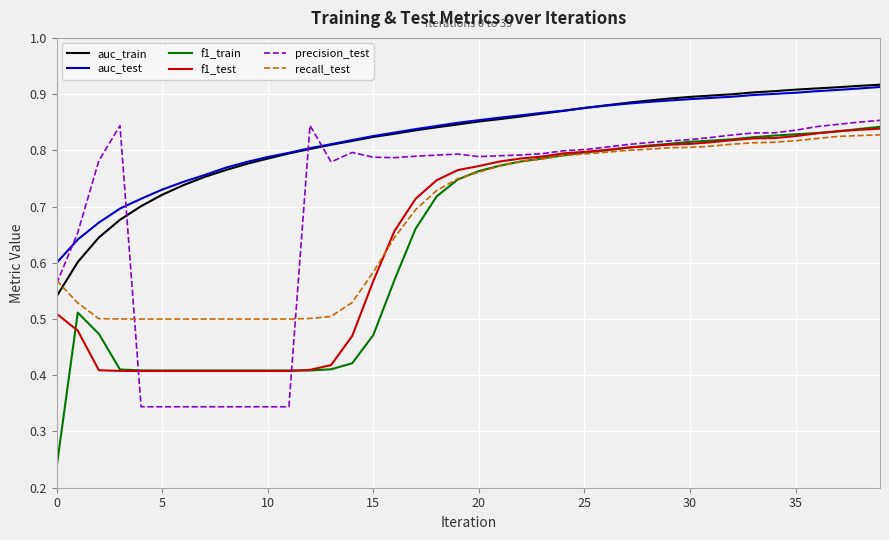

How many times do auc_train and recall_test cross each other?

1